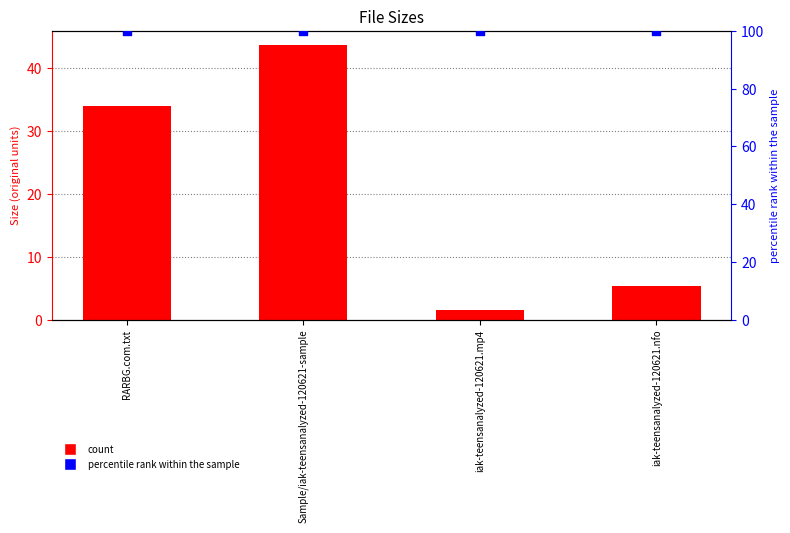

Which series contains the highest Y value?

percentile rank within the sample